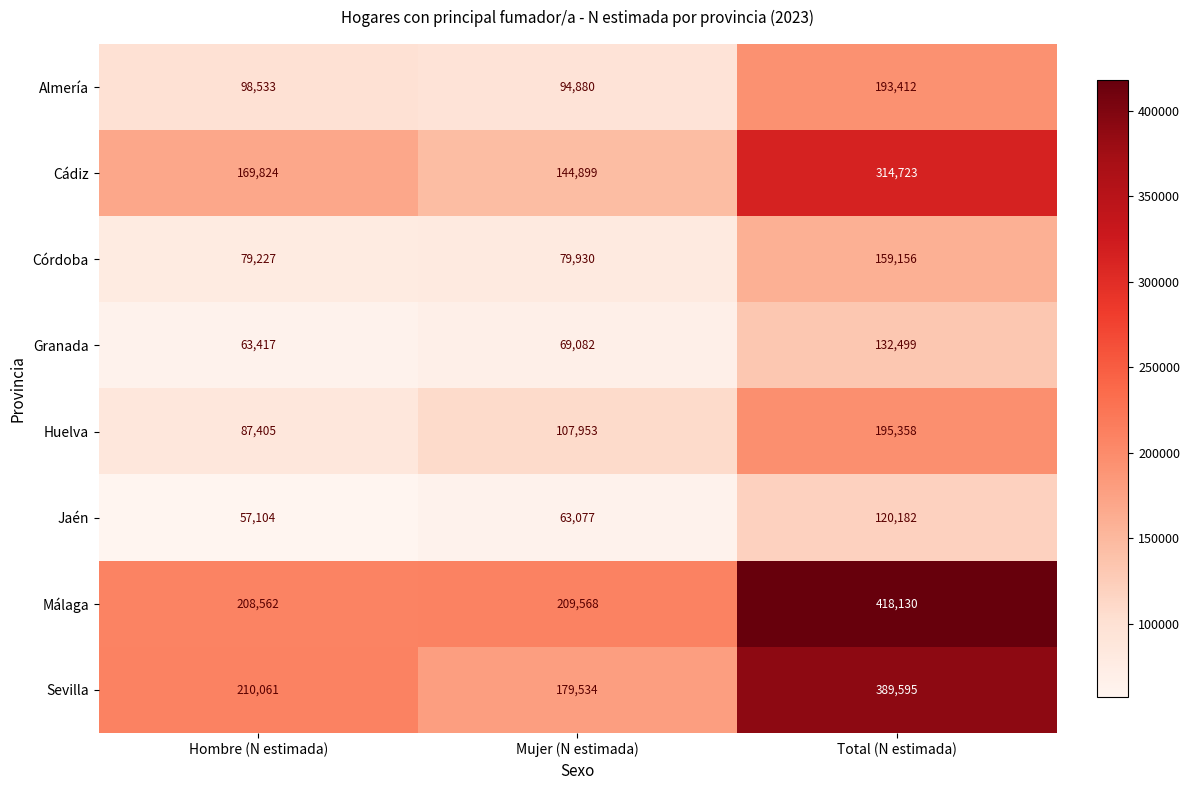

What is the sum of all Jaén values?

240363